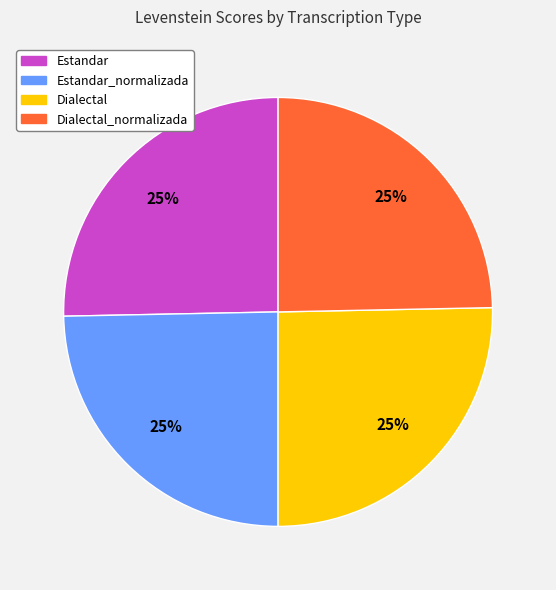

To the nearest percent, what is the combined percentage of Dialectal and Estandar_normalizada?

50%